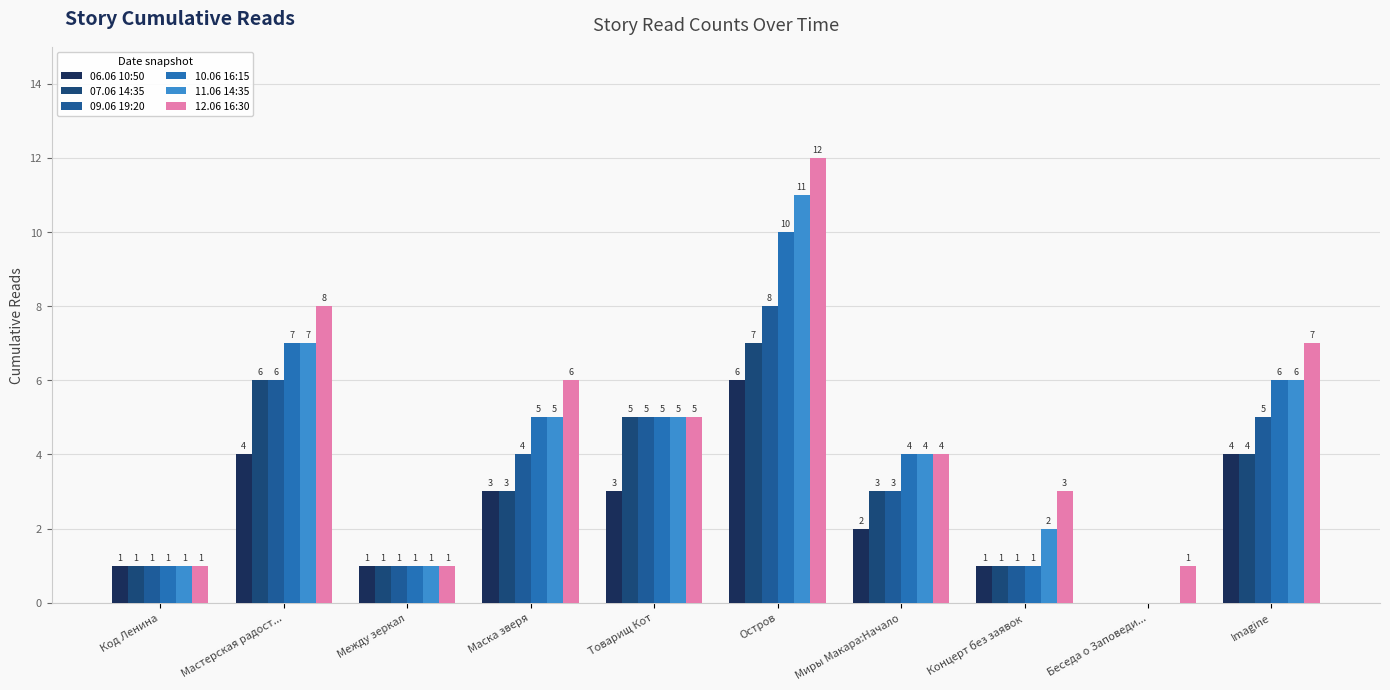

What is the label of the 2nd bar from the left?

Мастерская радост...